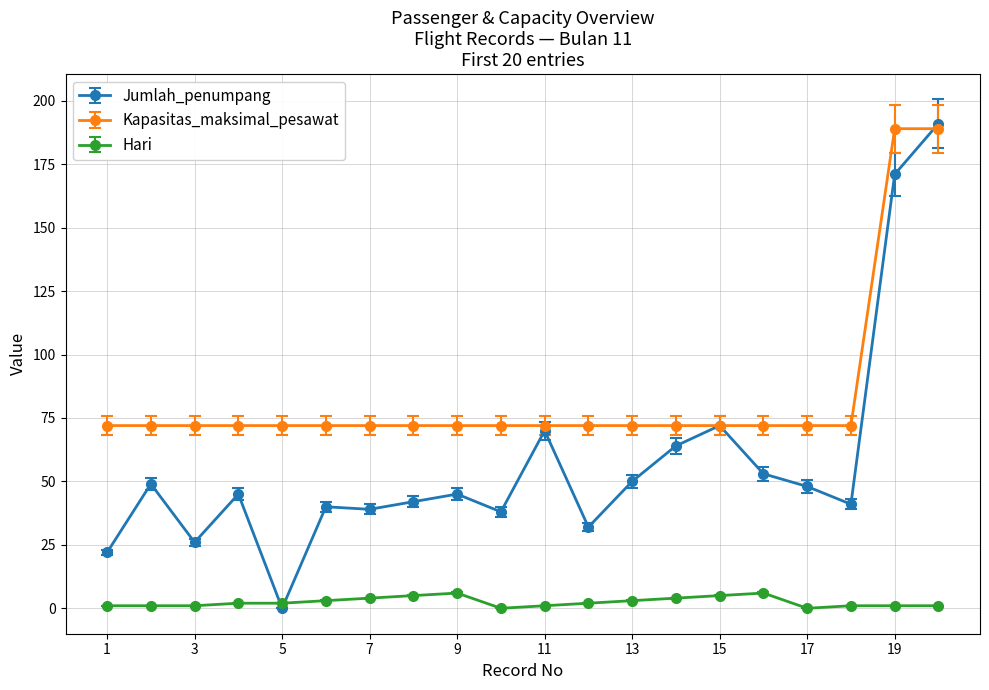

How many values in Jumlah_penumpang are above zero?

19